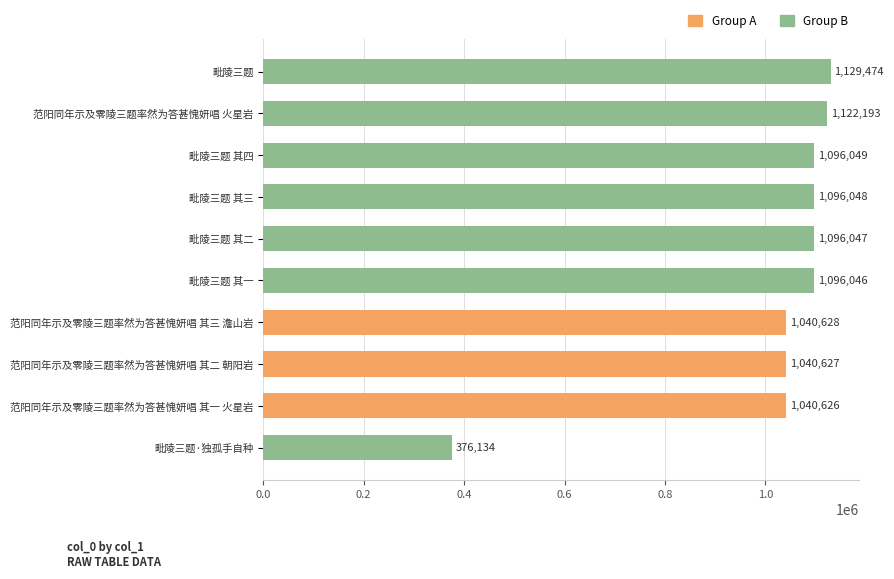

What is the change in value from 范阳同年示及零陵三题率然为答甚愧妍唱 其二 朝阳岩 to 毗陵三题 其一?

+55419